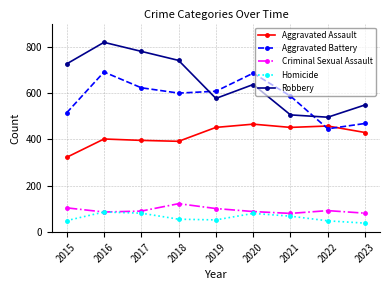

Is it true that Robbery equals 669 at 2021?

False